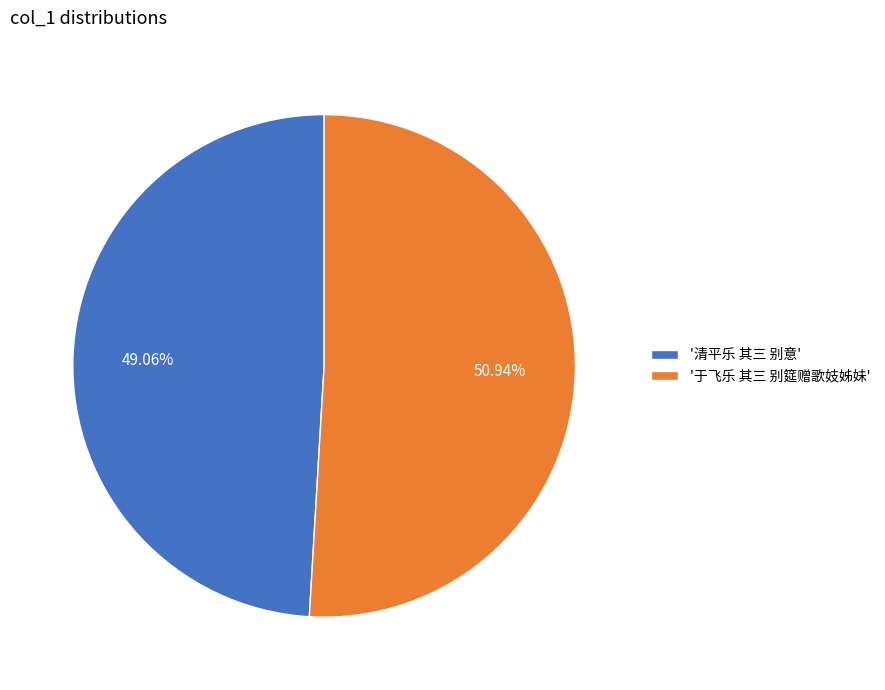

Is there a majority slice in this chart?

Yes